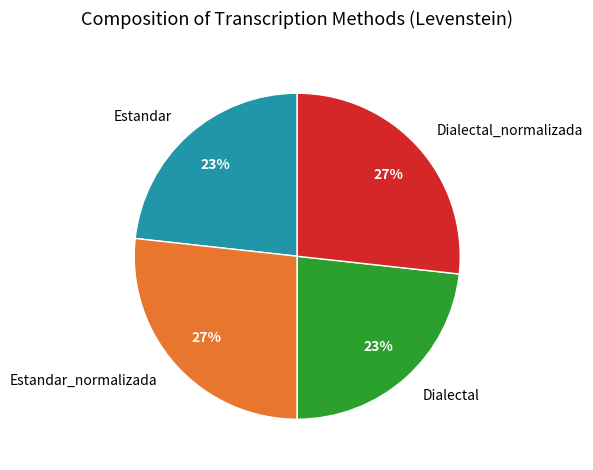

Approximately how many times larger is the value at Dialectal compared to Estandar_normalizada?

0.9